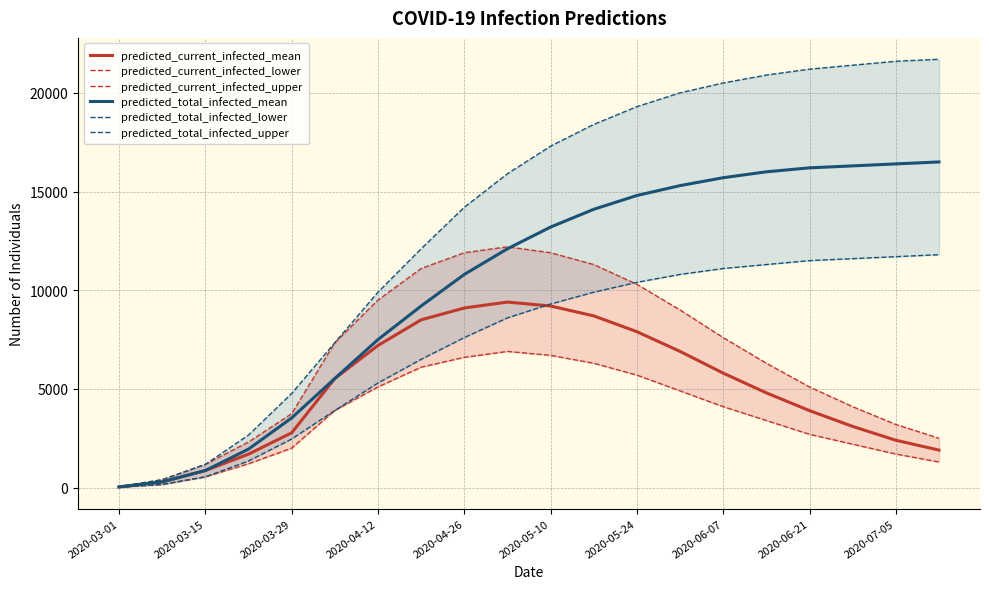

At which category is the sum across all series the highest?

11